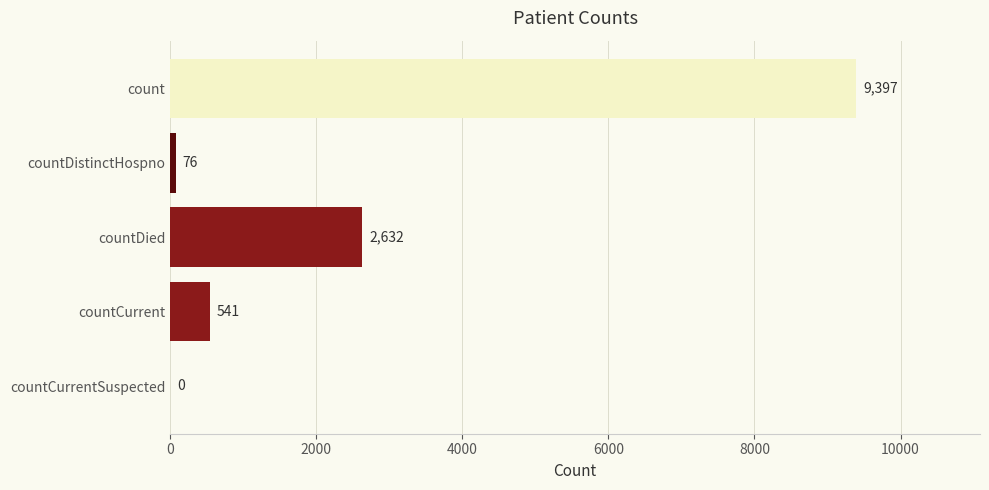

What is the sum of all values?

12646